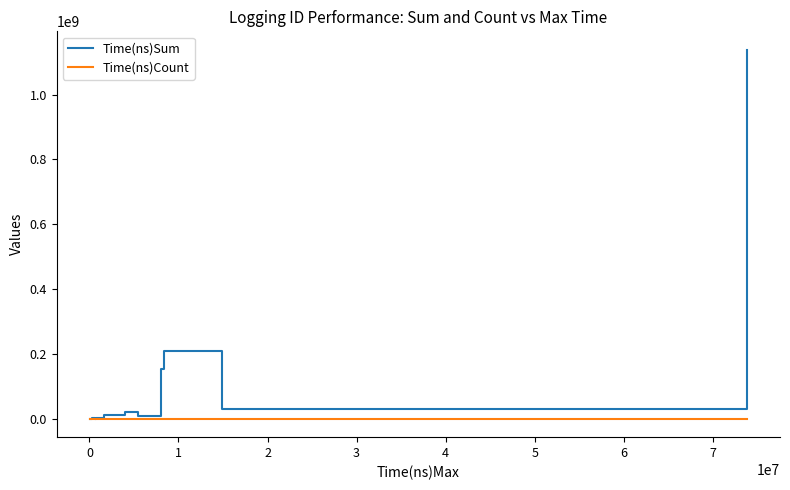

What are all the series names shown in the legend?

Time(ns)Sum, Time(ns)Count